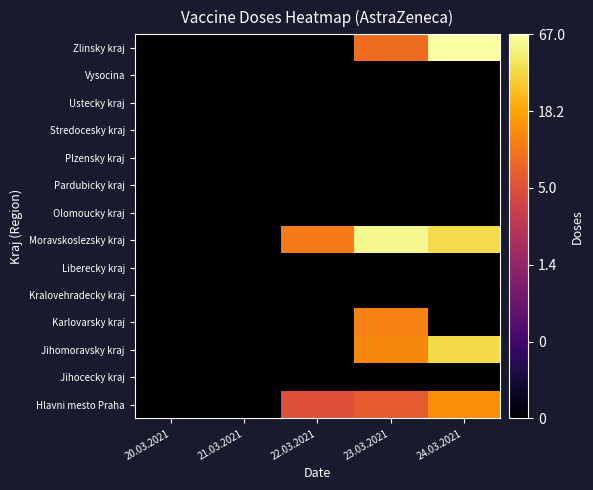

At which category is the sum across all series the highest?

23.03.2021